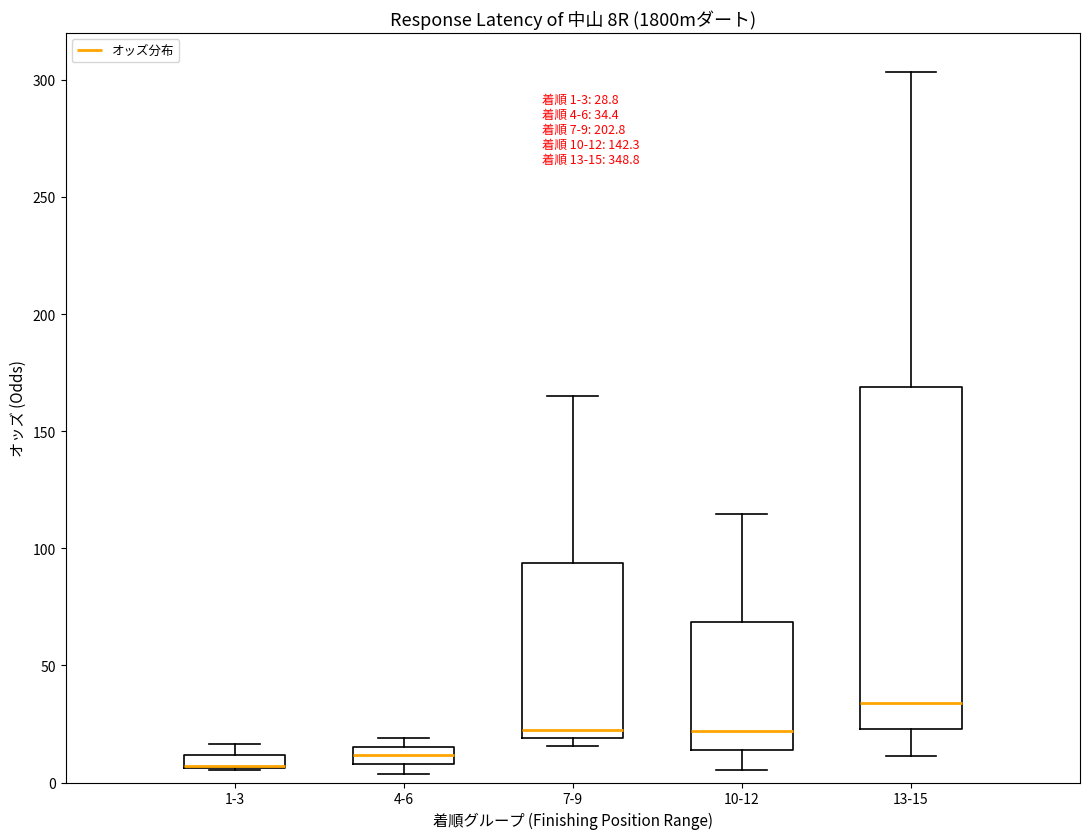

Comparing the boxes themselves (not the whiskers), which one is the tallest?

13-15